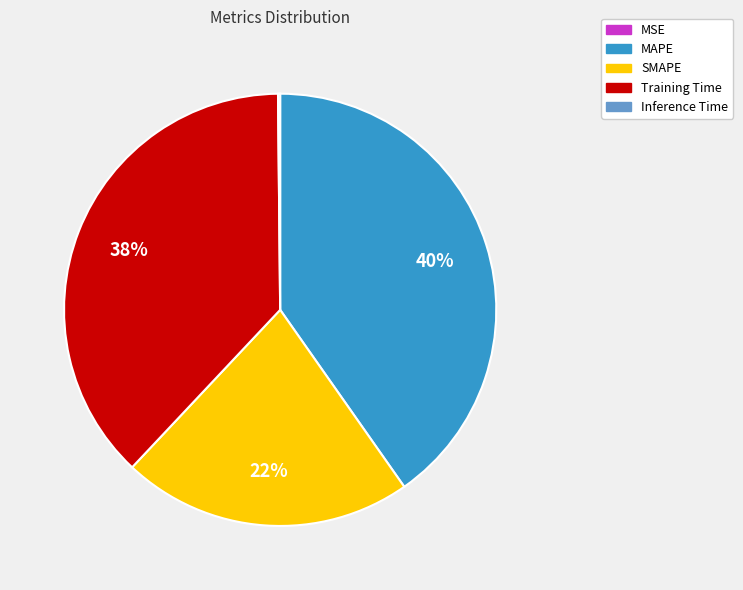

Which slice is the largest?

MAPE